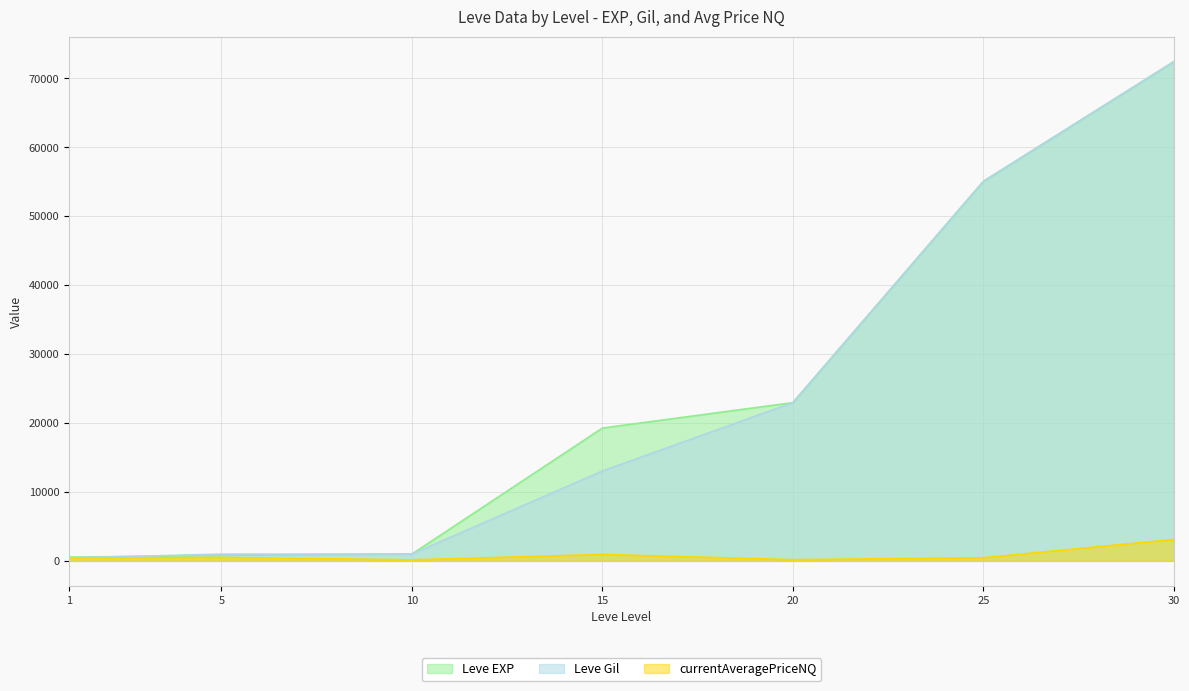

List the series in order of their peak value, lowest first.

currentAveragePriceNQ, Leve EXP, Leve Gil